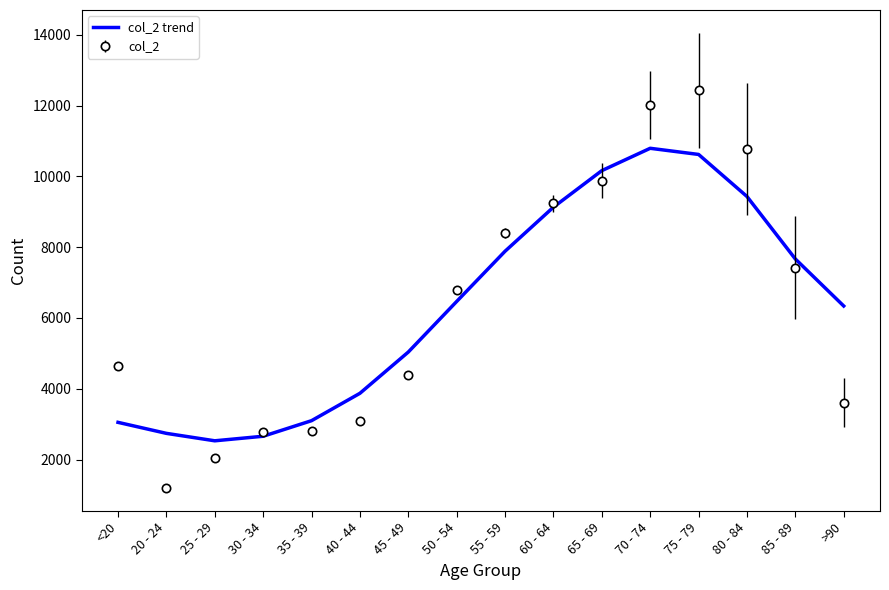

Is the value of col_2 trend at 40 - 44 greater than the value of col_2 at 70 - 74?

No